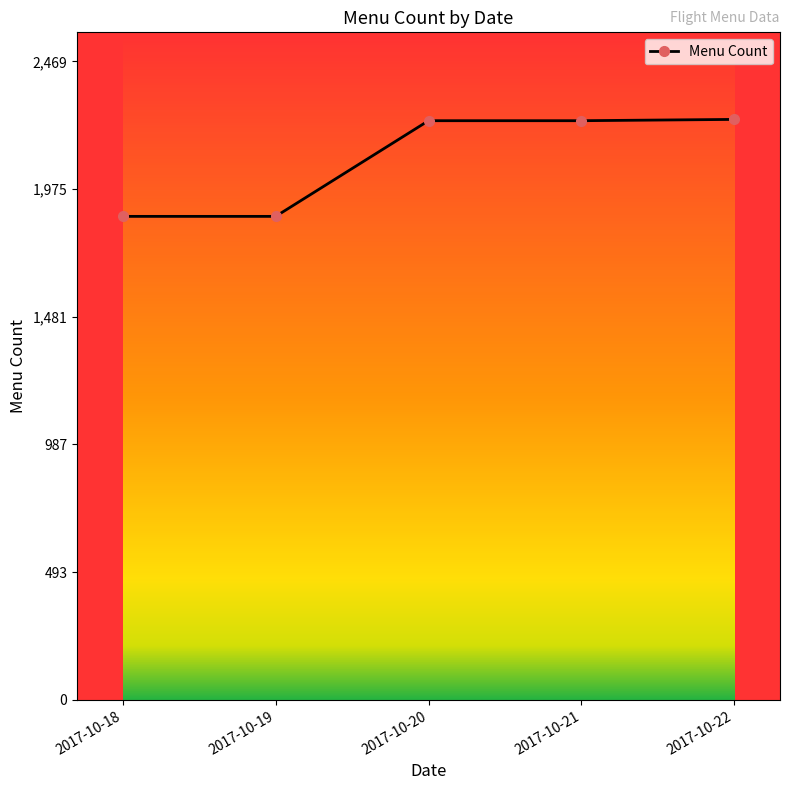

What is the greatest value displayed?

2245